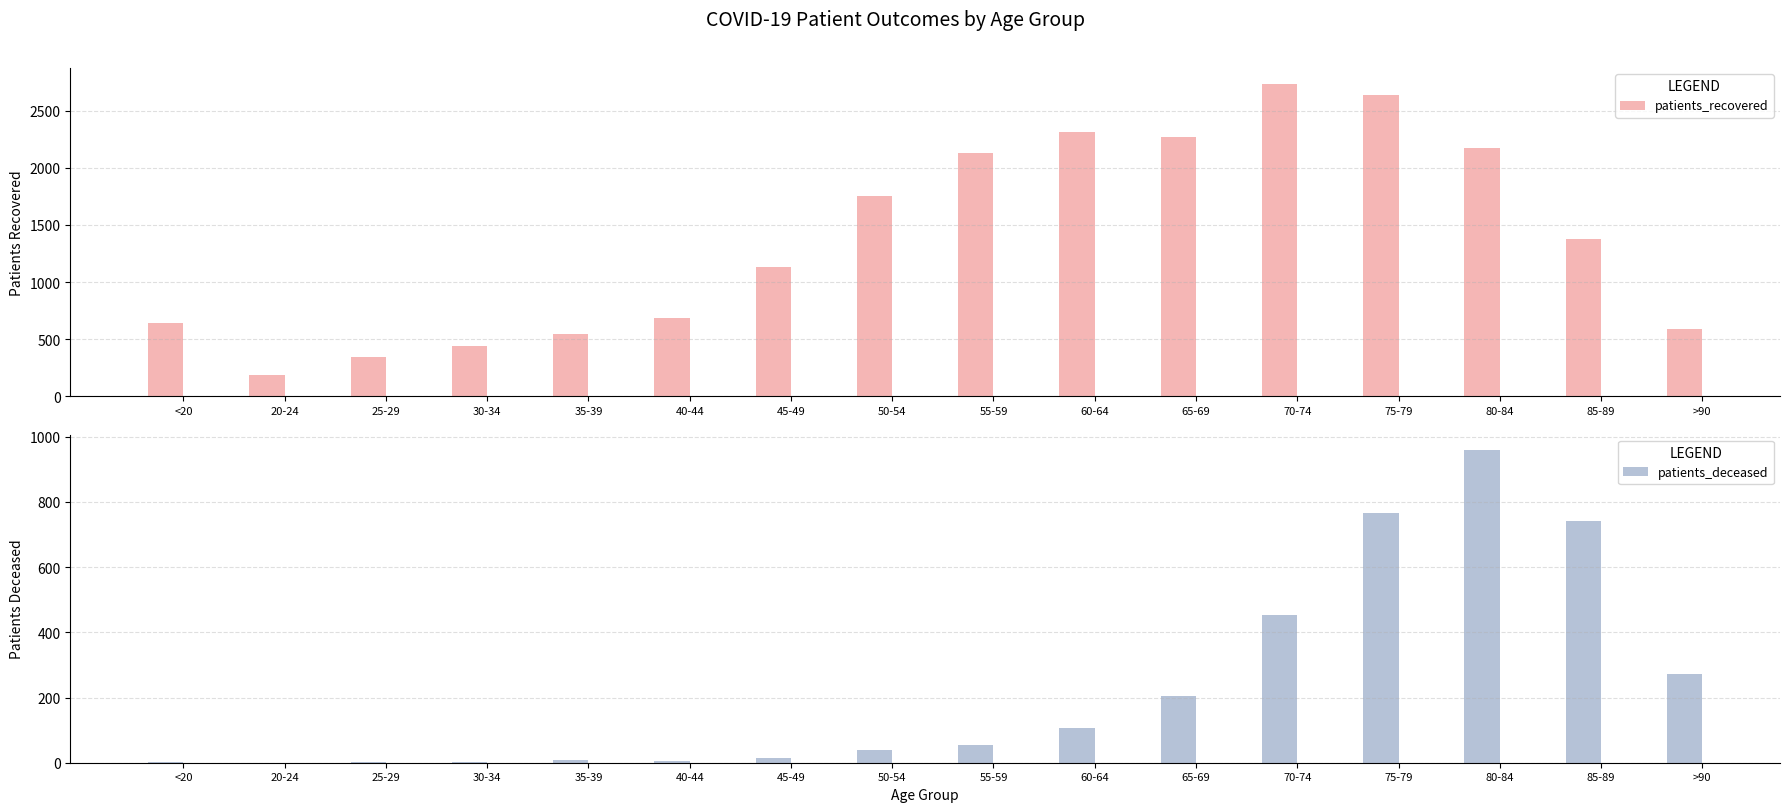

Does the chart contain stacked bars?

No